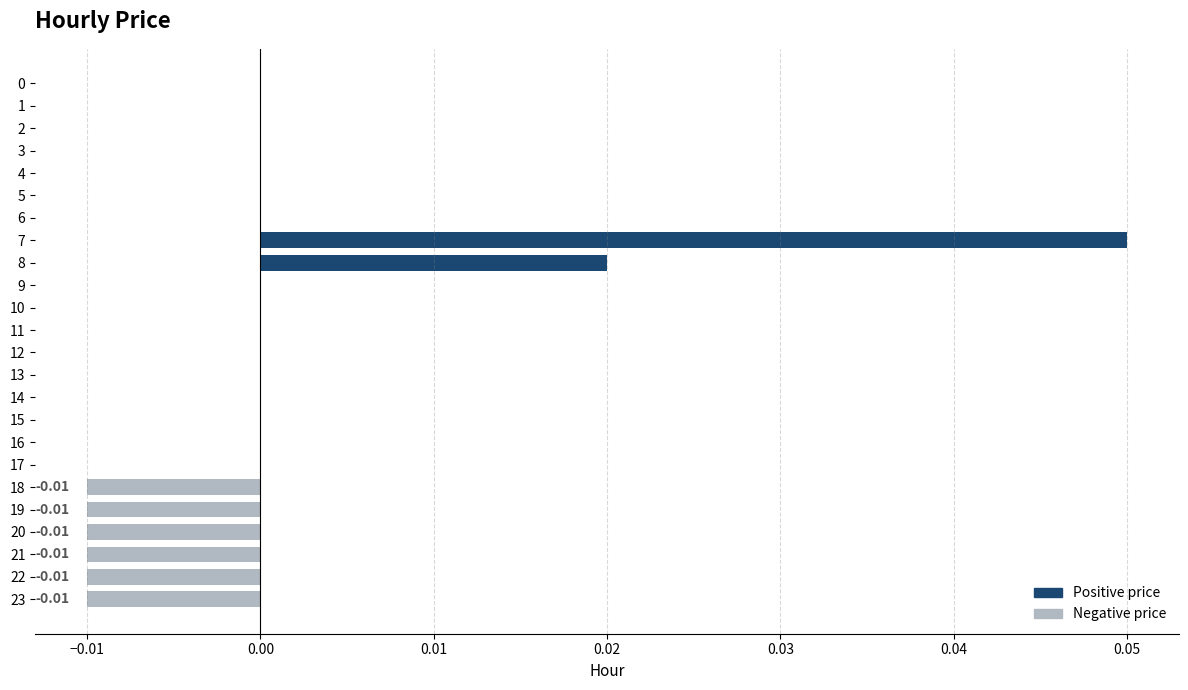

Reading right to left, transcribe all the data shown in this chart.

price (positive): 0.0	0.0	0.0	0.0	0.0	0.0	0.0	0.0	0.0	0.0	0.0	0.0	0.0	0.0	0.0	0.0	0.1	0.0	0.0	0.0	0.0	0.0	0.0	0.0
price (negative): -0.0	-0.0	-0.0	-0.0	-0.0	-0.0	0.0	0.0	0.0	0.0	0.0	0.0	0.0	0.0	0.0	0.0	0.0	0.0	0.0	0.0	0.0	0.0	0.0	0.0